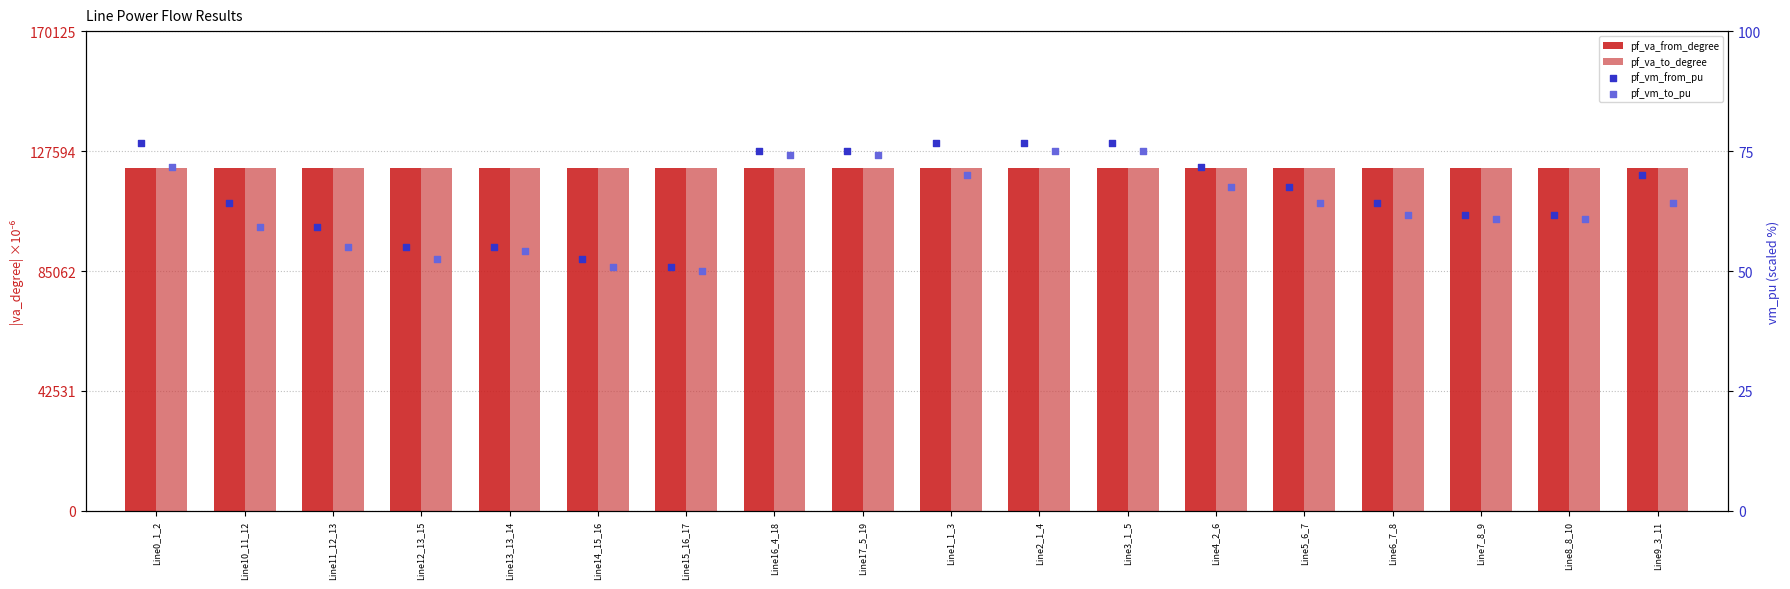

Which series has the largest total across all categories?

pf_va_from_degree